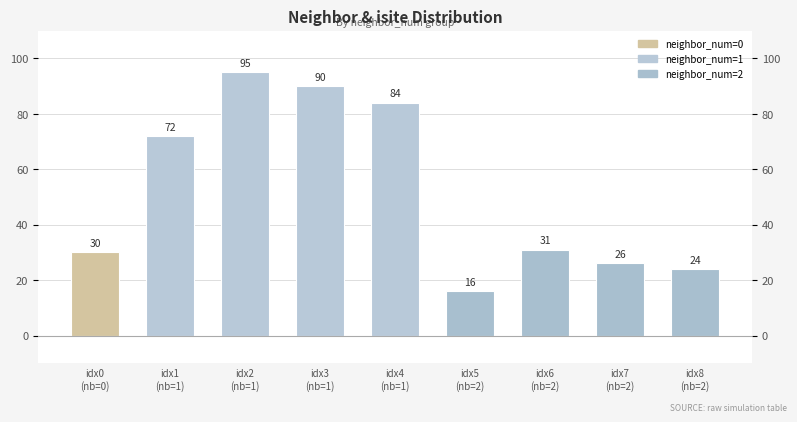

Approximately how many times larger is the value at idx1
(nb=1) compared to idx3
(nb=1)?

0.8